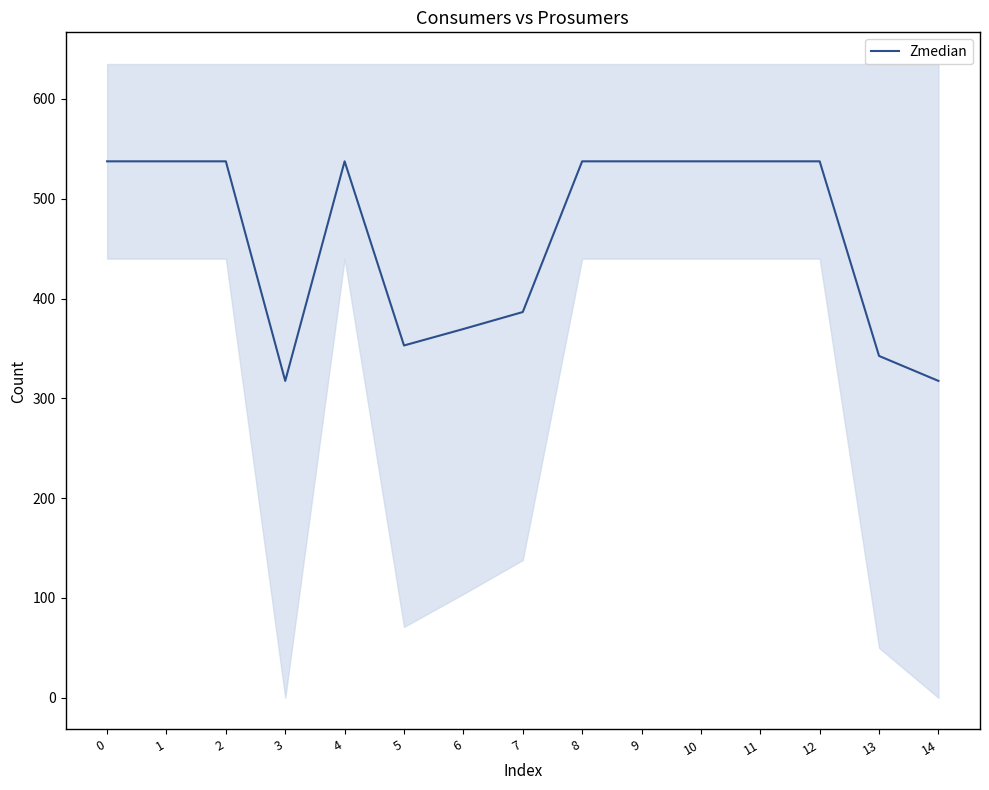

Is it true that the value at 3 is 317.5?

True